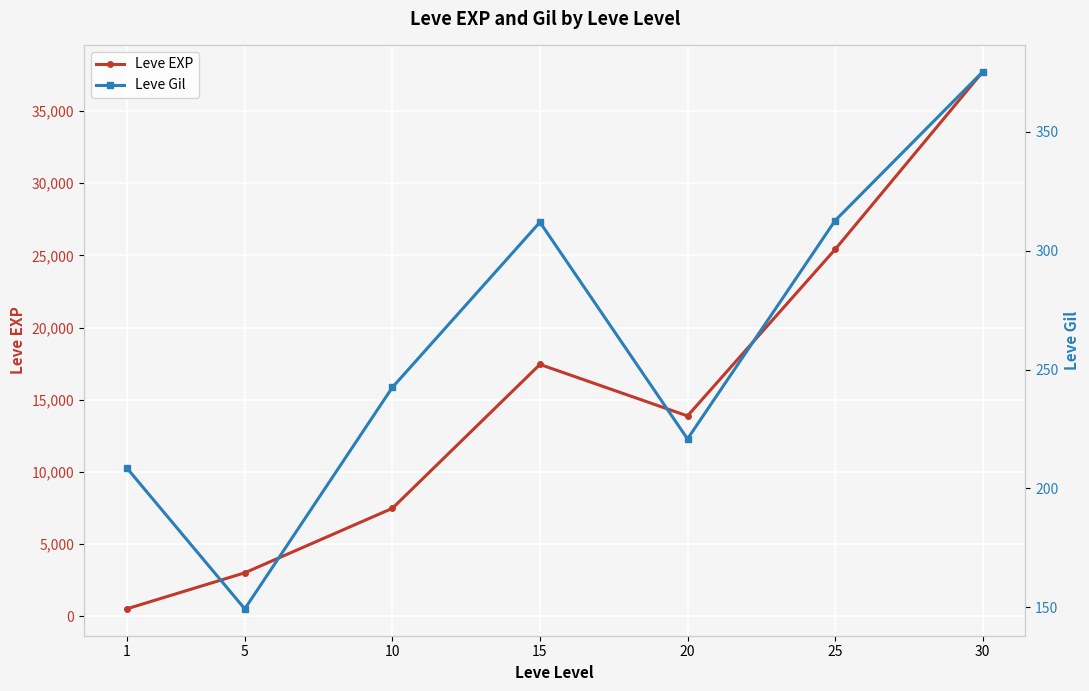

What is the value of the Leve Gil point at the 2nd from the left?

149.3